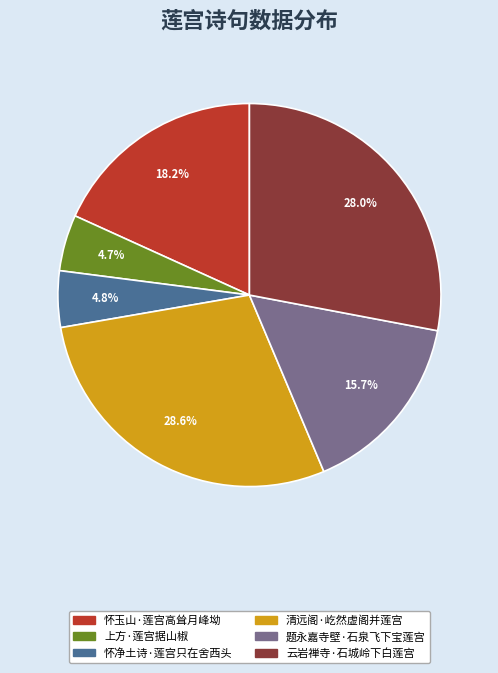

True or false: 清远阁·屹然虚阁并莲宫 accounts for 14% of the total.

False